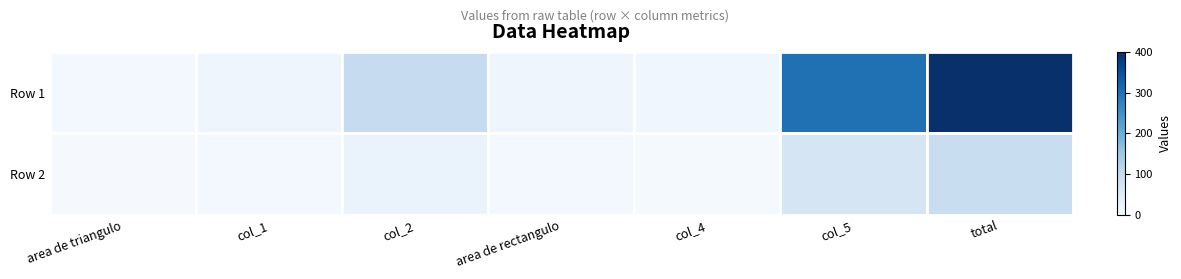

Reading left to right, transcribe all the data shown in this chart.

Row 1: area de triangulo=10	col_1=20	col_2=100	area de rectangulo=20	col_4=15	col_5=300	total=400
Row 2: area de triangulo=5	col_1=10	col_2=25	area de rectangulo=10	col_4=7	col_5=70	total=95